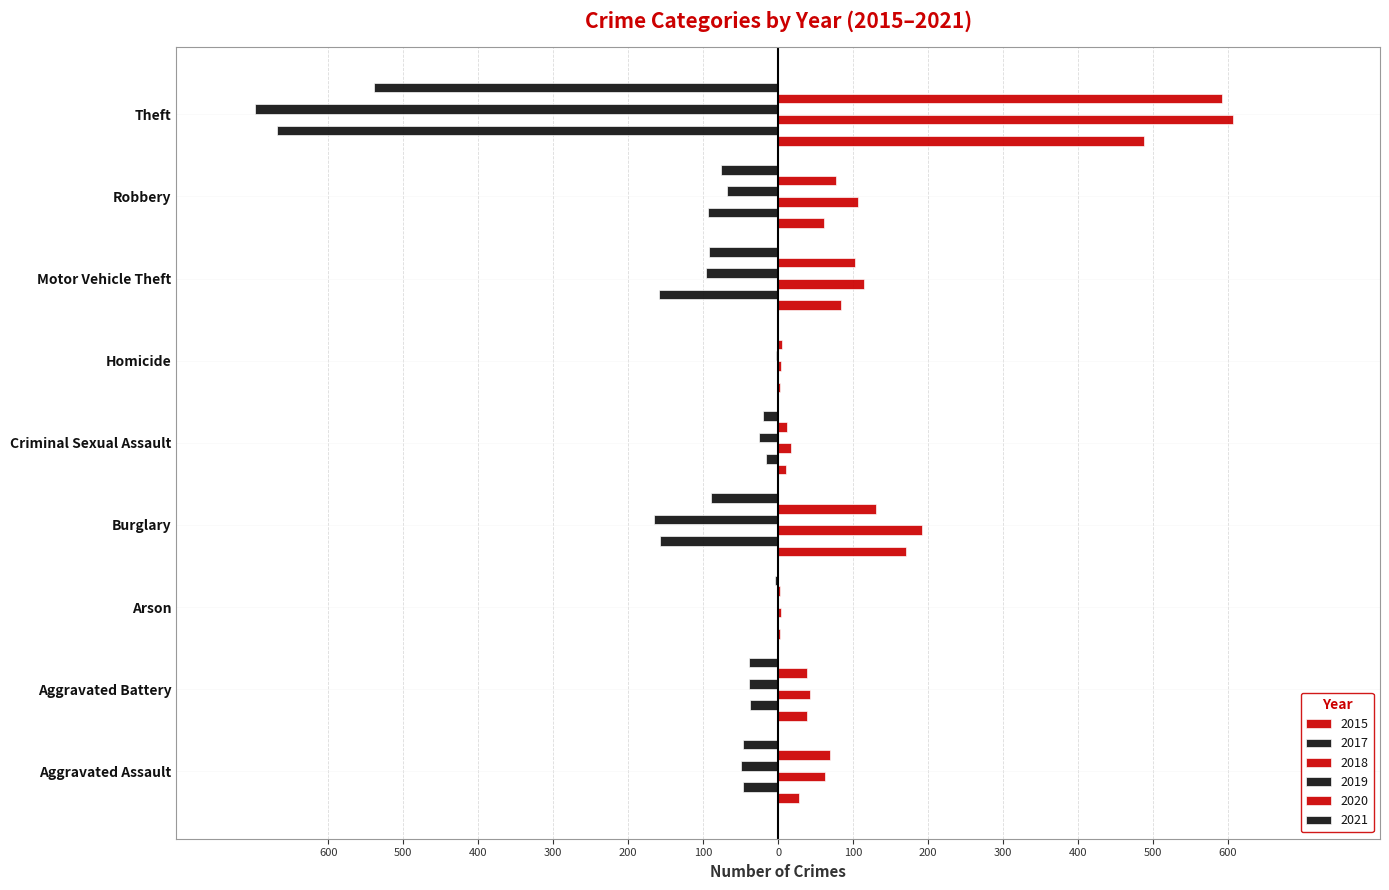

Which series changed the most between Aggravated Battery and Theft?

2019